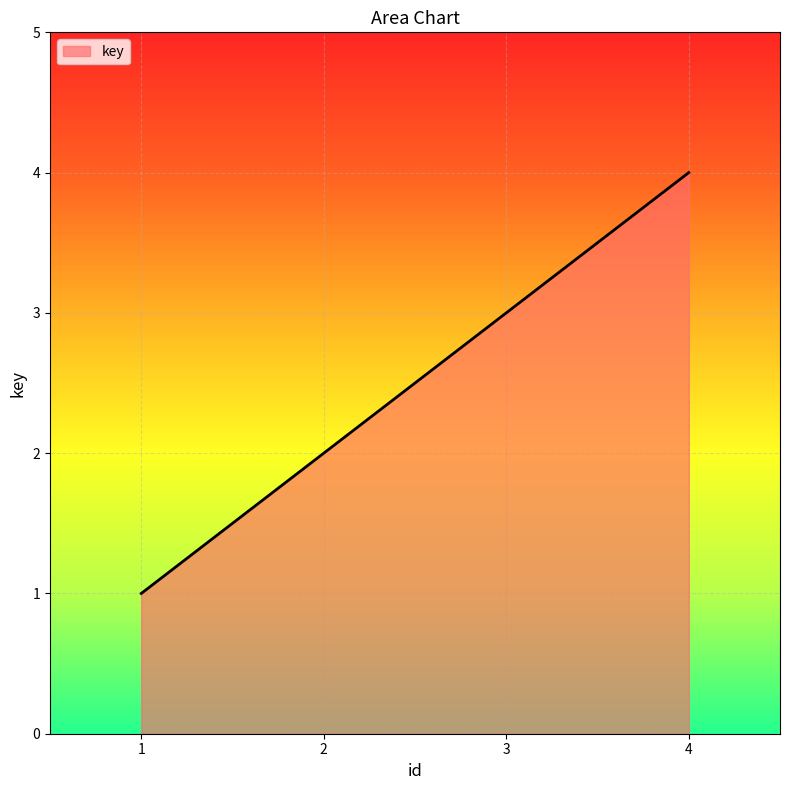

True or false: the data shows 2 at 4.

False